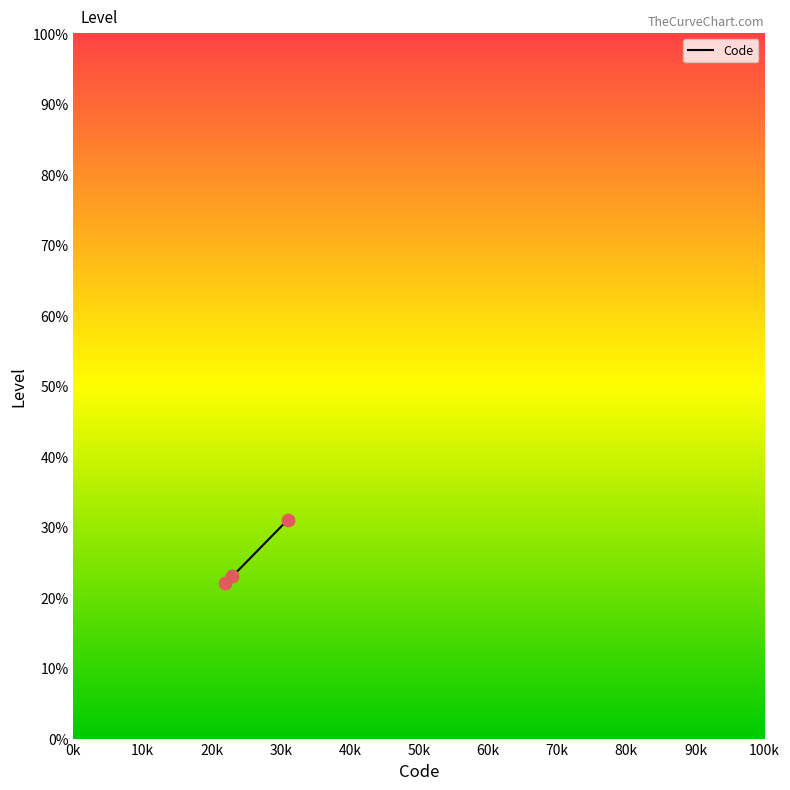

What is the average value?

25